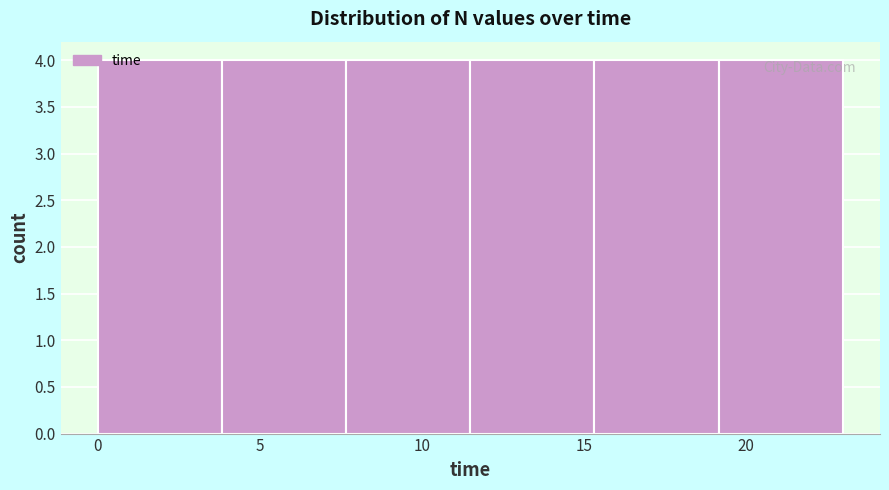

Reading left to right, list every bar in this chart as the range it spans on the x-axis followed by its height. Neither the bar edges nor the heights are printed on the chart, so give them approximately, as read against the axes.

0.0 to 4.0: 4
4.0 to 7.5: 4
7.5 to 11.5: 4
11.5 to 15.5: 4
15.5 to 19.0: 4
19.0 to 23.0: 4